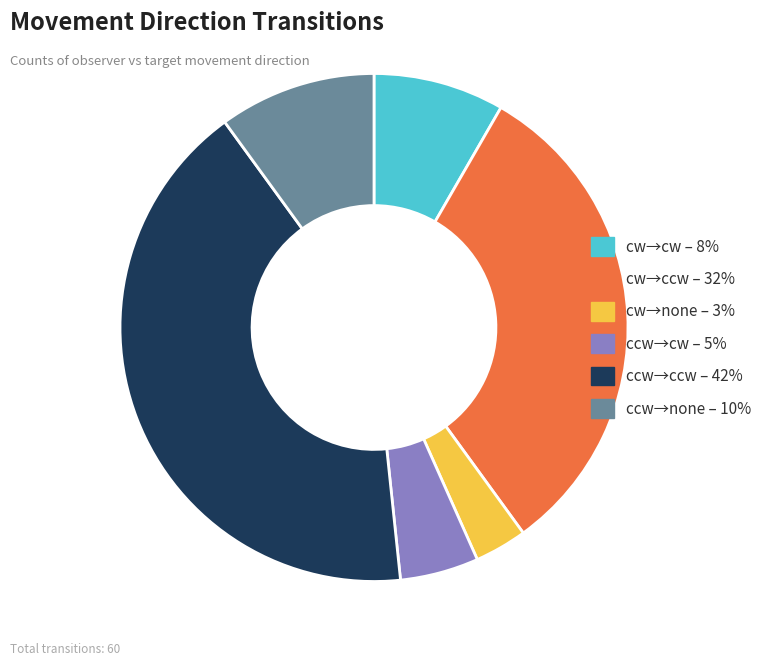

Does any single category account for the majority?

No